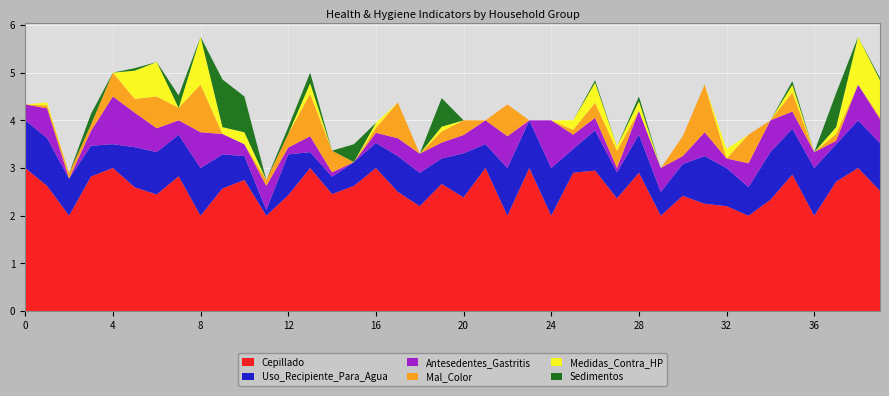

Reading left to right, transcribe all the data shown in this chart.

Cepillado: 3.0	2.6	2.0	2.8	3.0	2.6	2.4	2.8	2.0	2.6	2.8	2.0	2.4	3.0	2.5	2.6	3.0	2.5	2.2	2.7	2.4	3.0	2.0	3.0	2.0	2.9	2.9	2.4	2.9	2.0	2.4	2.2	2.2	2.0	2.3	2.9	2.0	2.7	3.0	2.5
Uso_Recipiente_Para_Agua: 1.0	1.0	0.8	0.6	0.5	0.8	0.9	0.9	1.0	0.7	0.5	0.1	0.9	0.3	0.4	0.5	0.5	0.8	0.7	0.5	0.9	0.5	1.0	1.0	1.0	0.5	0.8	0.5	0.8	0.5	0.7	1.0	0.8	0.6	1.0	1.0	1.0	0.8	1.0	1.0
Antesedentes_Gastritis: 0.3	0.6	0.0	0.3	1.0	0.7	0.5	0.3	0.8	0.4	0.2	0.5	0.1	0.3	0.1	0.0	0.2	0.4	0.4	0.3	0.4	0.5	0.7	0.0	1.0	0.3	0.3	0.1	0.5	0.5	0.2	0.5	0.2	0.5	0.7	0.4	0.3	0.1	0.8	0.5
Mal_Color: 0.0	0.1	0.1	0.1	0.5	0.3	0.7	0.3	1.0	0.0	0.0	0.1	0.3	0.9	0.5	0.0	0.1	0.8	0.0	0.2	0.3	0.0	0.7	0.0	0.0	0.1	0.3	0.4	0.0	0.0	0.4	1.0	0.0	0.6	0.0	0.4	0.0	0.1	0.0	0.0
Medidas_Contra_HP: 0.0	0.1	0.0	0.0	0.0	0.6	0.7	0.0	1.0	0.1	0.2	0.0	0.0	0.2	0.0	0.0	0.1	0.0	0.0	0.1	0.0	0.0	0.0	0.0	0.0	0.2	0.4	0.1	0.2	0.0	0.0	0.0	0.2	0.0	0.0	0.2	0.0	0.1	1.0	0.8
Sedimentos: 0.0	0.0	0.0	0.2	0.0	0.1	0.0	0.3	0.0	1.0	0.8	0.0	0.1	0.2	0.0	0.4	0.0	0.0	0.0	0.6	0.0	0.0	0.0	0.0	0.0	0.0	0.1	0.0	0.1	0.0	0.0	0.0	0.0	0.0	0.0	0.1	0.0	0.7	0.0	0.0